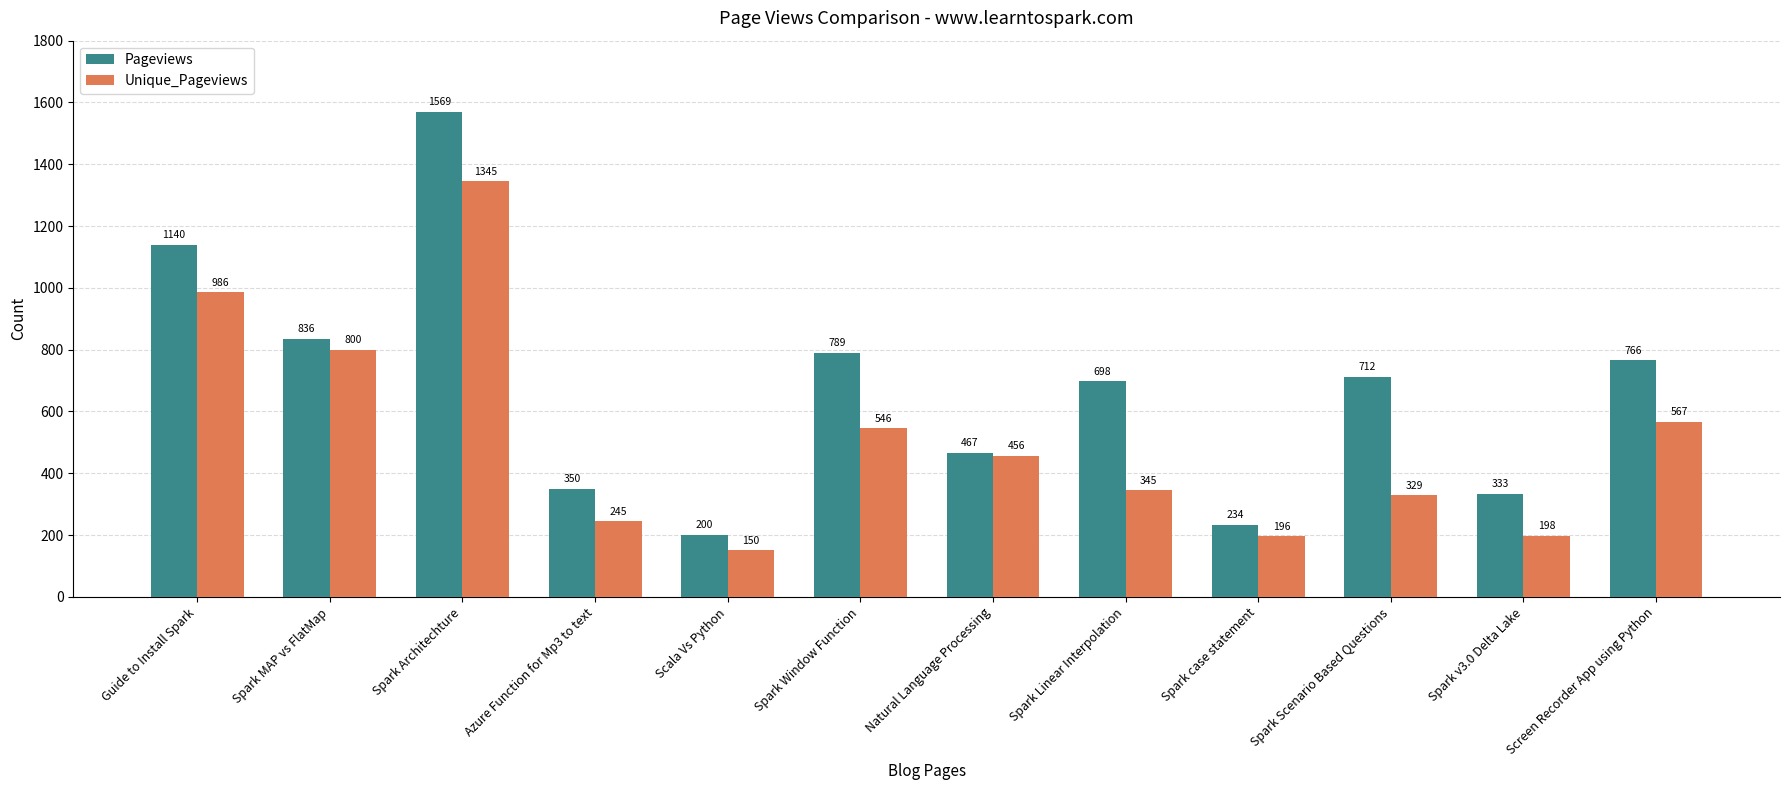

At which label does Pageviews first exceed 712?

Guide to Install Spark